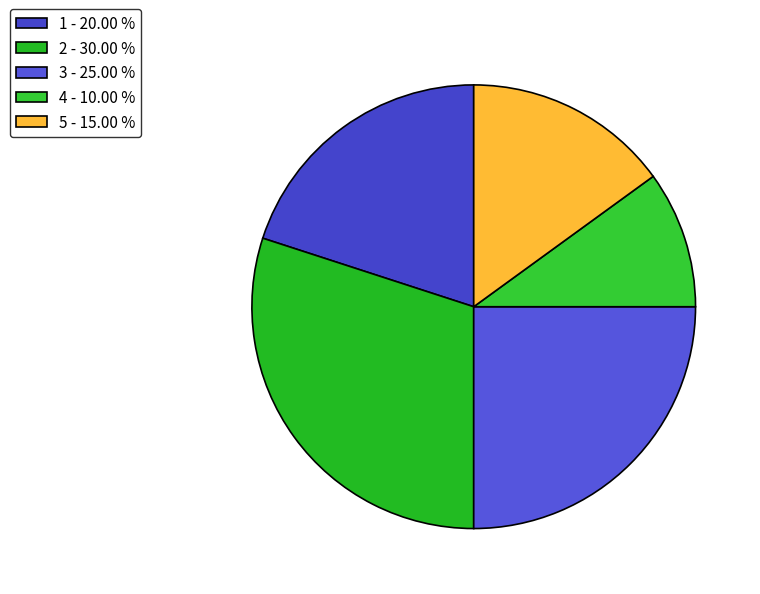

Which has a higher value, 1 or 2?

2